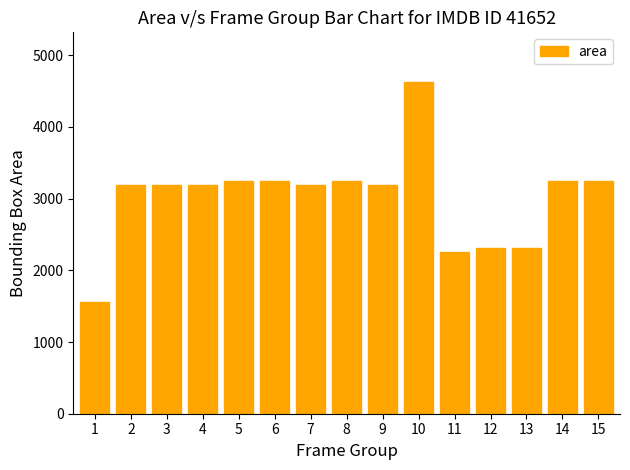

The value at 6 is 4619. True or false?

False